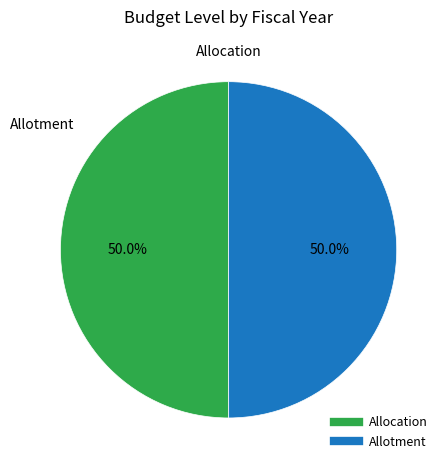

How much of the chart is everything except Allotment?

50.0%